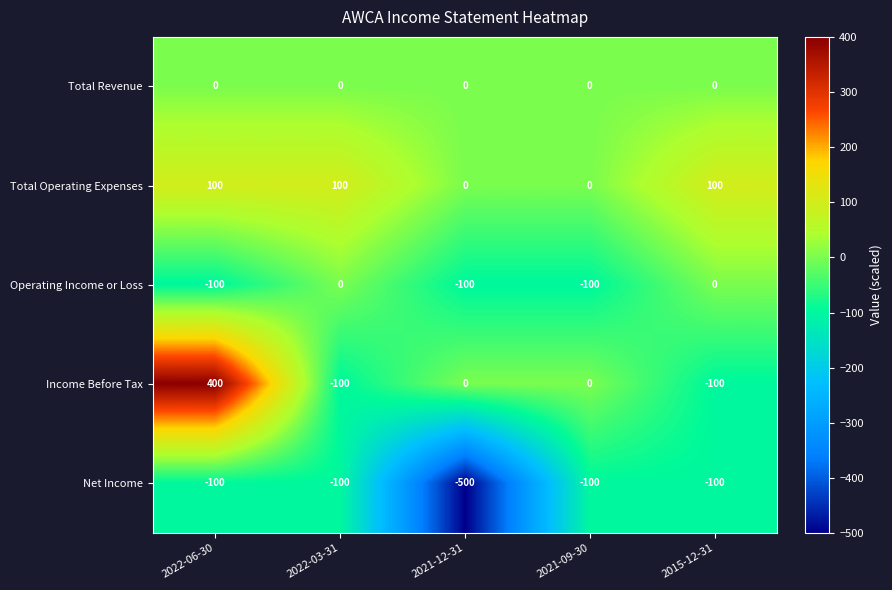

Reading right to left, list all the values displayed in this chart.

Total Revenue: 2015-12-31=0	2021-09-30=0	2021-12-31=0	2022-03-31=0	2022-06-30=0
Total Operating Expenses: 2015-12-31=100	2021-09-30=0	2021-12-31=0	2022-03-31=100	2022-06-30=100
Operating Income or Loss: 2015-12-31=0	2021-09-30=-100	2021-12-31=-100	2022-03-31=0	2022-06-30=-100
Income Before Tax: 2015-12-31=-100	2021-09-30=0	2021-12-31=0	2022-03-31=-100	2022-06-30=400
Net Income: 2015-12-31=-100	2021-09-30=-100	2021-12-31=-500	2022-03-31=-100	2022-06-30=-100